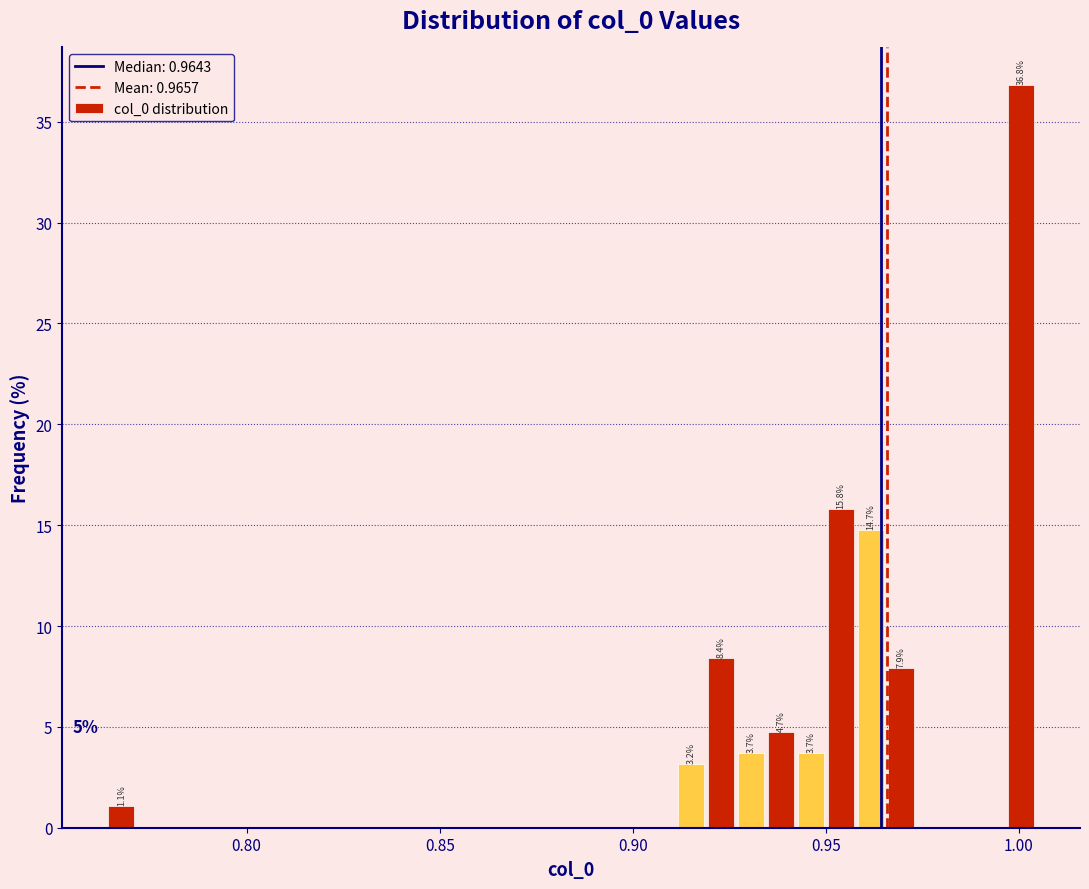

Around what value on the x-axis is the tallest bar? Give the approximate position of its centre, as read against the axis.

1.000